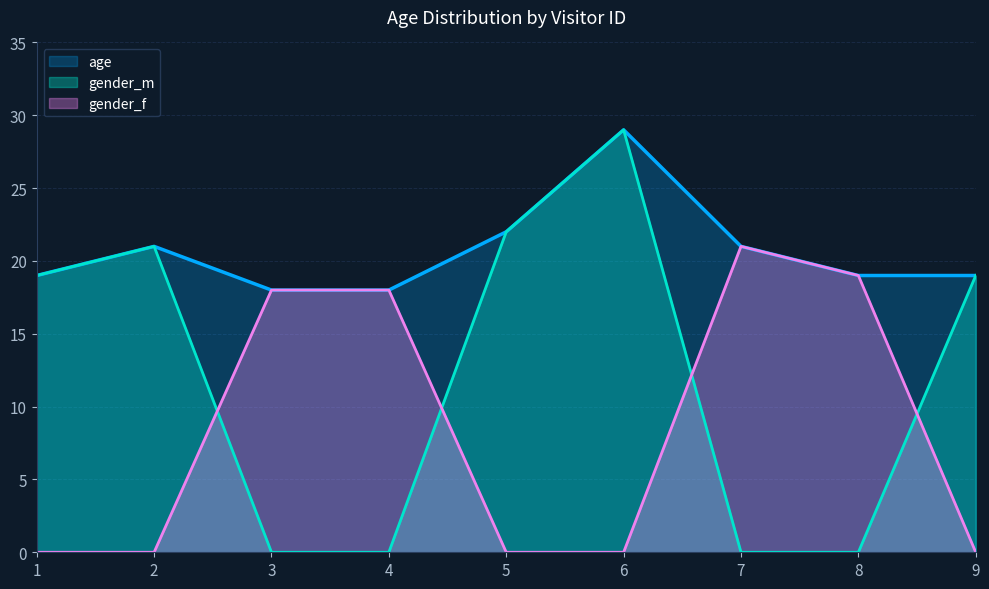

Which has a higher value, 7 or 2?

7